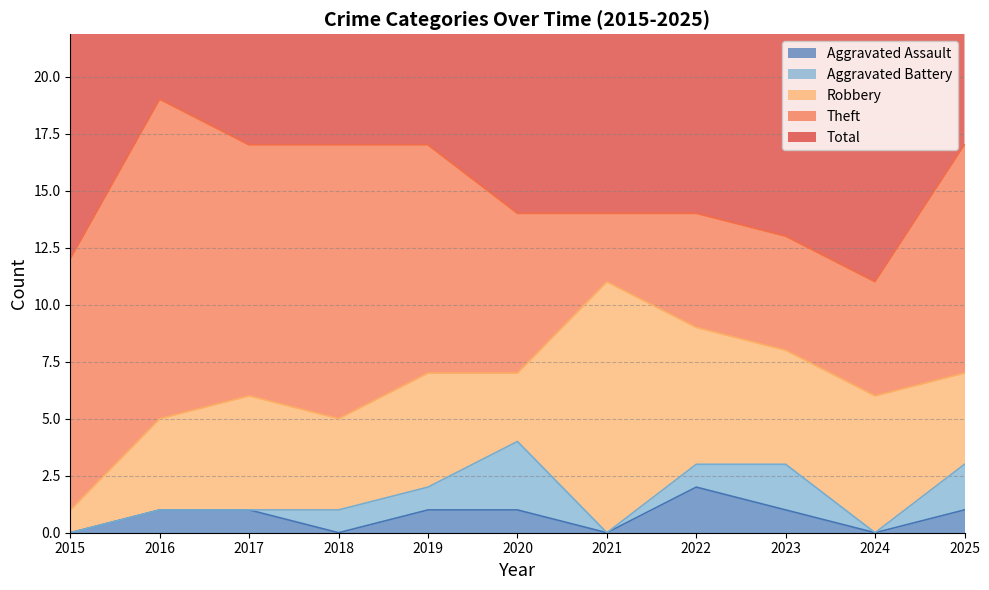

What is the value of the Aggravated Assault point at the 2nd from the left?

1